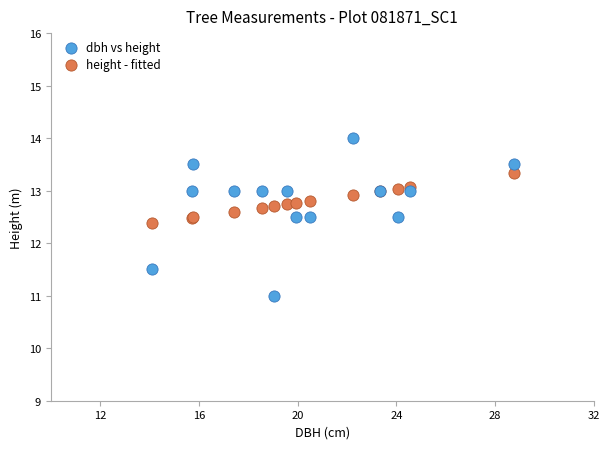

In the height - fitted series, what Y value is closest to 12?

12.4